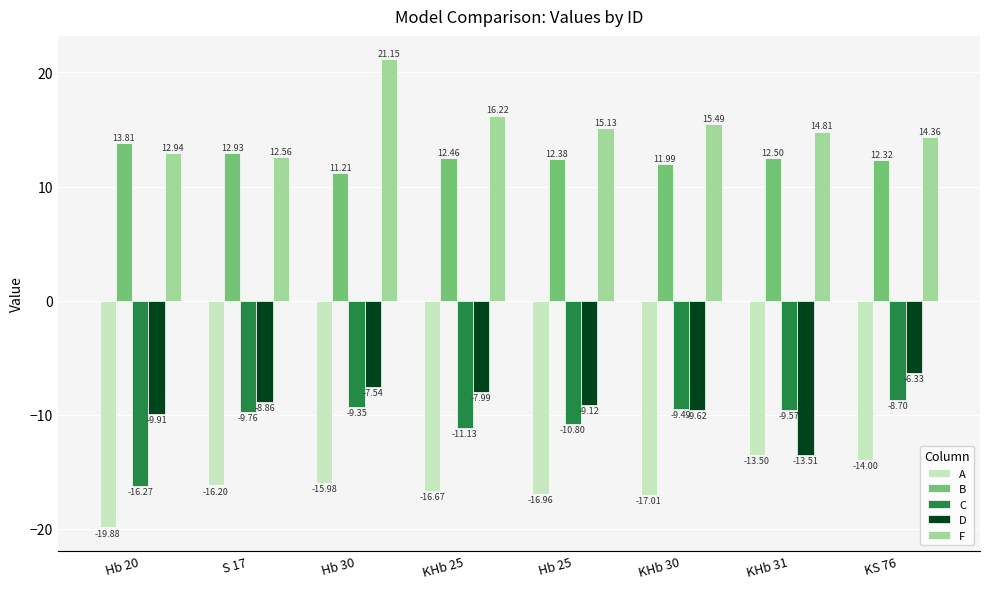

Which series has the largest range (max minus min)?

F